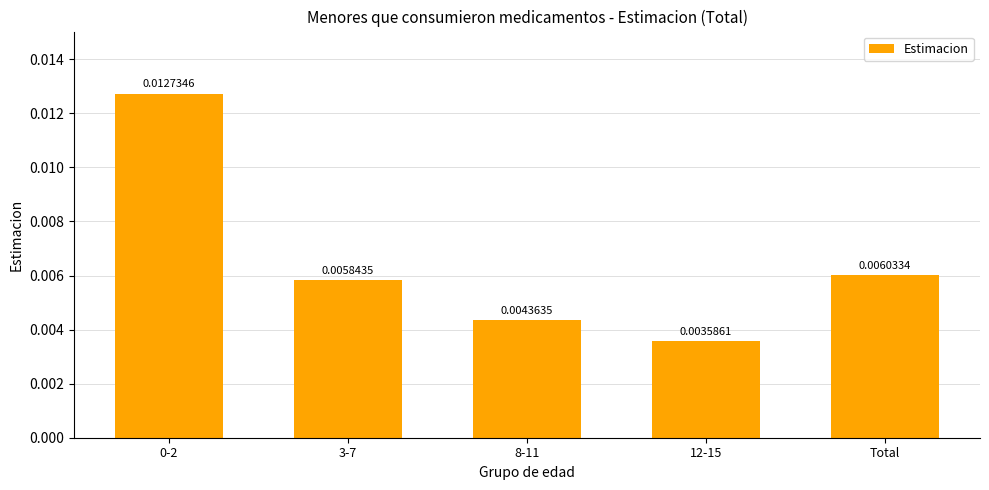

What is the label of the 1st bar from the right?

Total